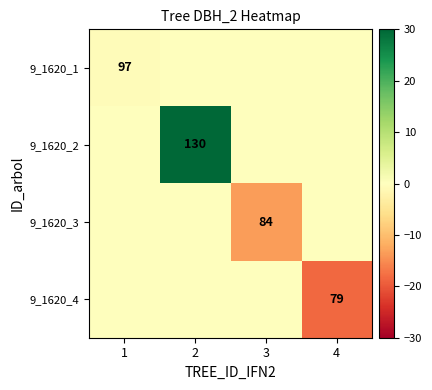

At which category is the sum across all series the highest?

2